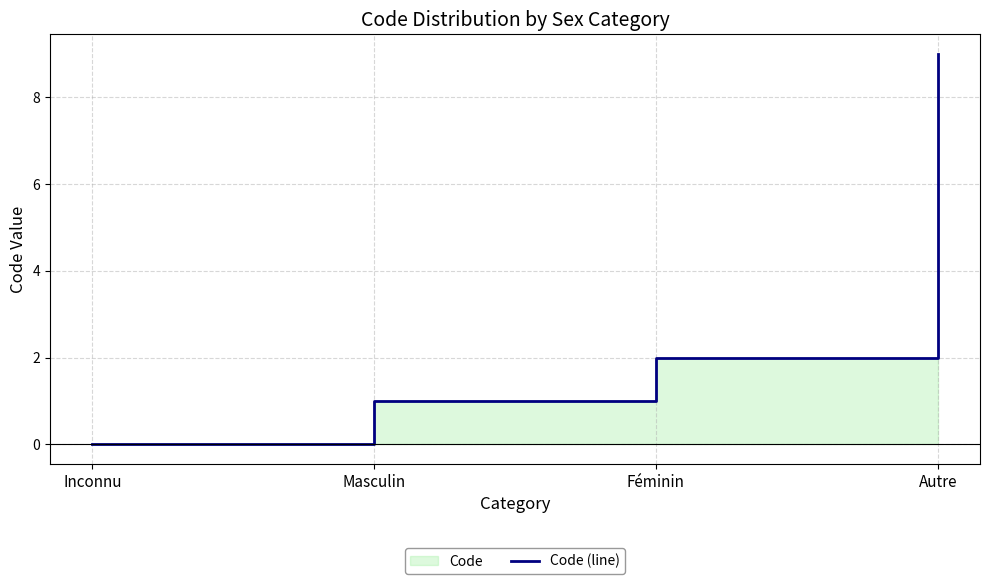

What position from the right is Féminin?

2